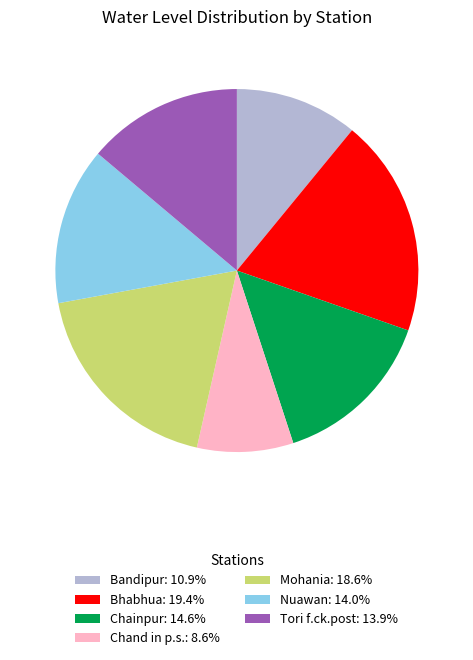

Is the sum of Chand in p.s.: 8.6% and Mohania: 18.6% greater than half?

No